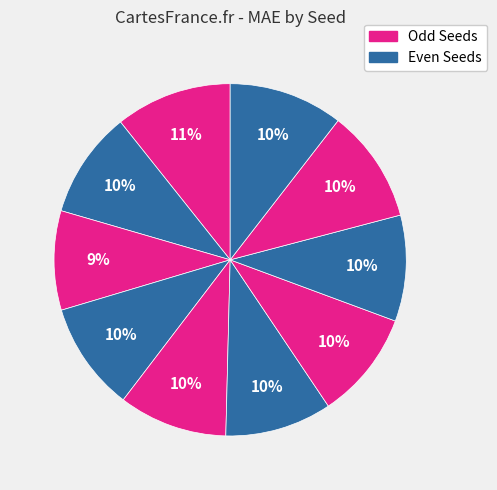

To the nearest percent, what is the average slice percentage?

10%